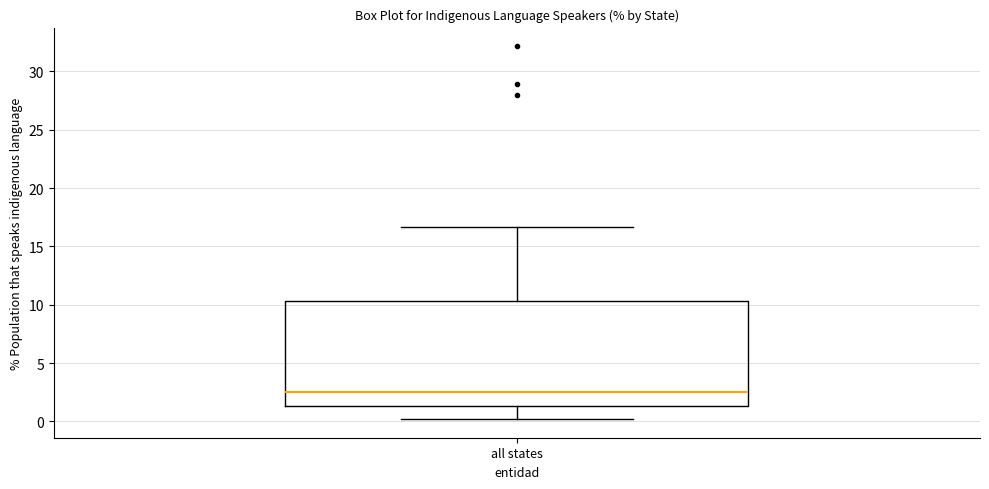

Read this box plot against the y-axis: the position of the median line, the range covered by the box, and the ends of both whiskers. The values are not printed on the chart, so give them approximately, as read against the axis.

median 2.5, box 1.5 to 10.5, whiskers 0.0 to 16.5